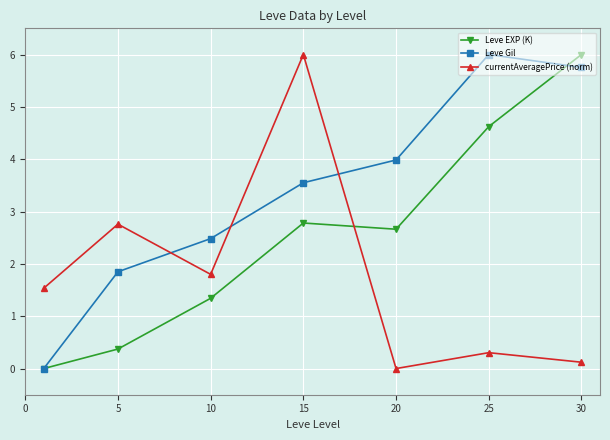

In currentAveragePrice (norm), how many points are lower than both neighbors (excluding endpoints)?

2